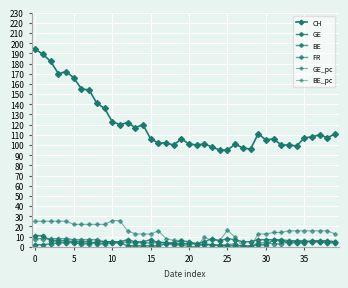

Count the number of categories in the chart.

40